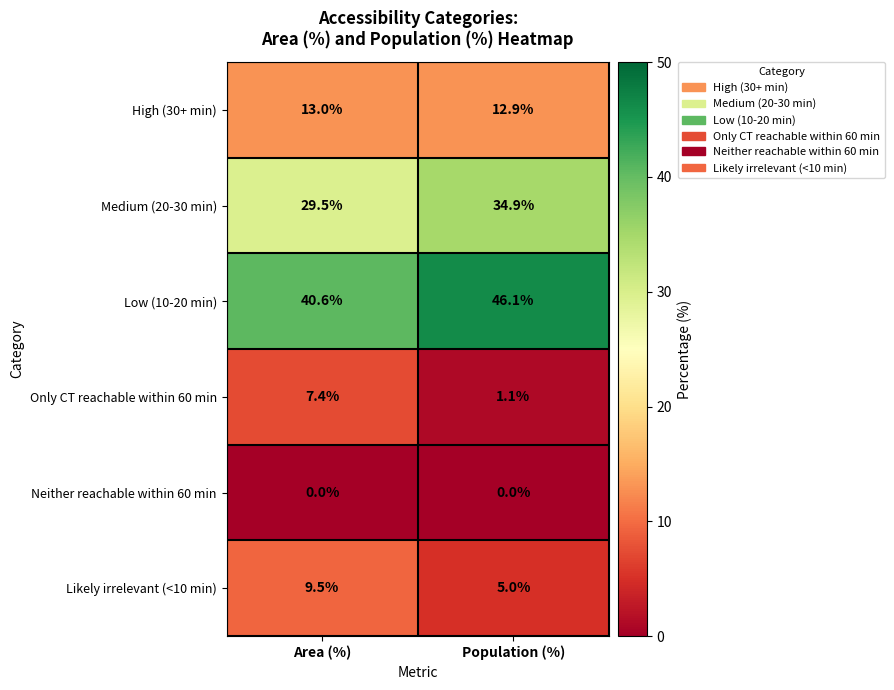

Rank the series by their maximum value, from lowest to highest.

Neither reachable within 60 min, Only CT reachable within 60 min, Likely irrelevant (<10 min), High (30+ min), Medium (20-30 min), Low (10-20 min)